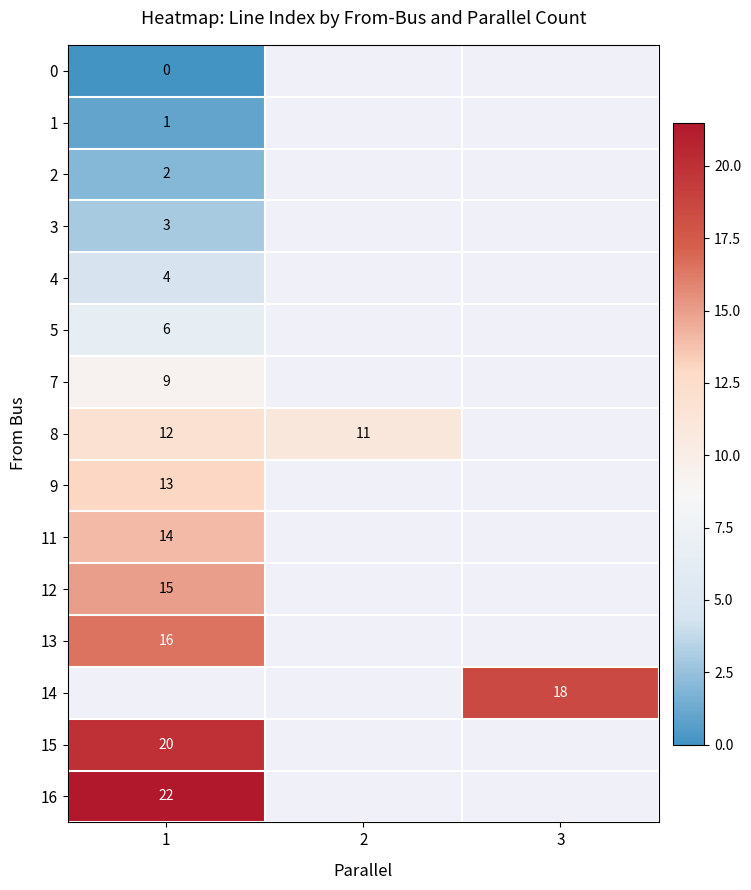

What is the difference between the highest and lowest values at 1?

21.5